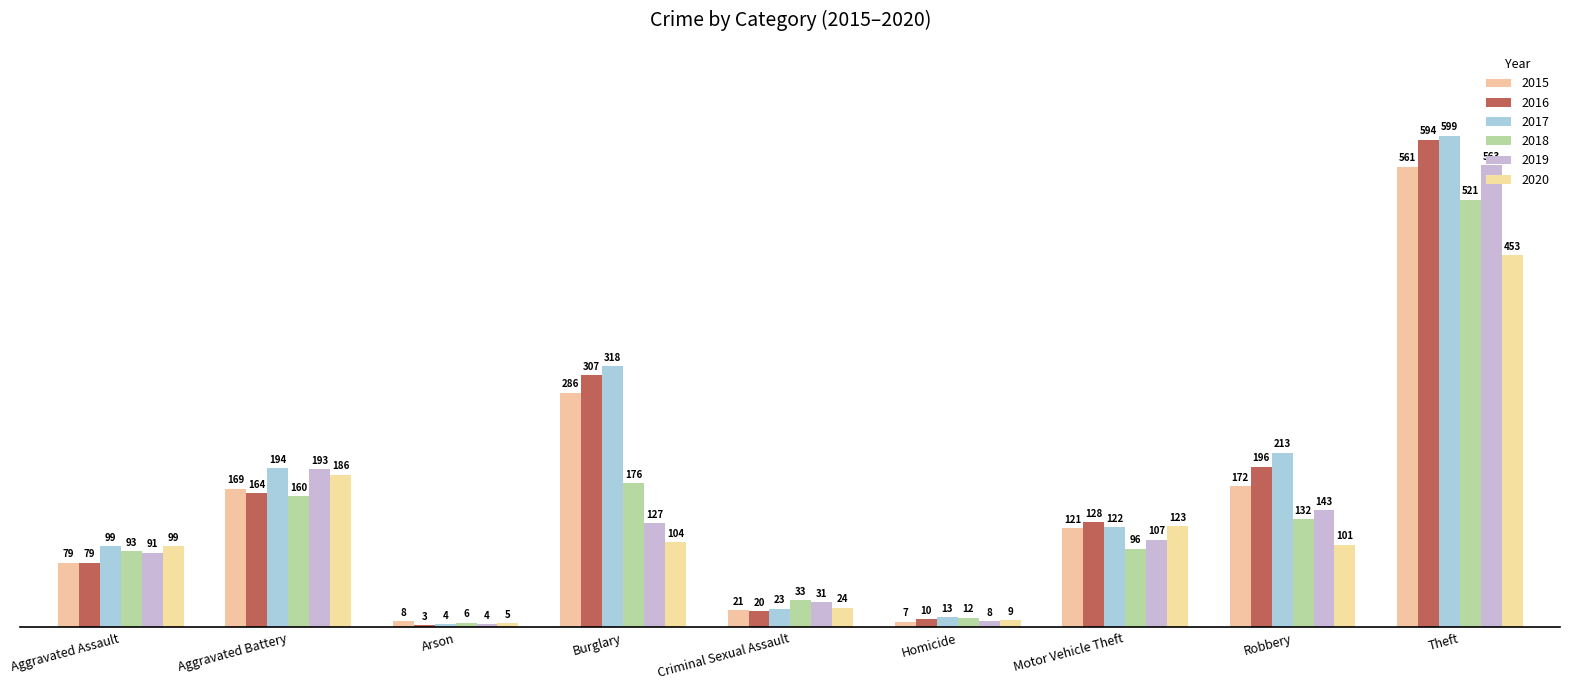

Are the bars grouped side by side (vs. stacked)?

Yes